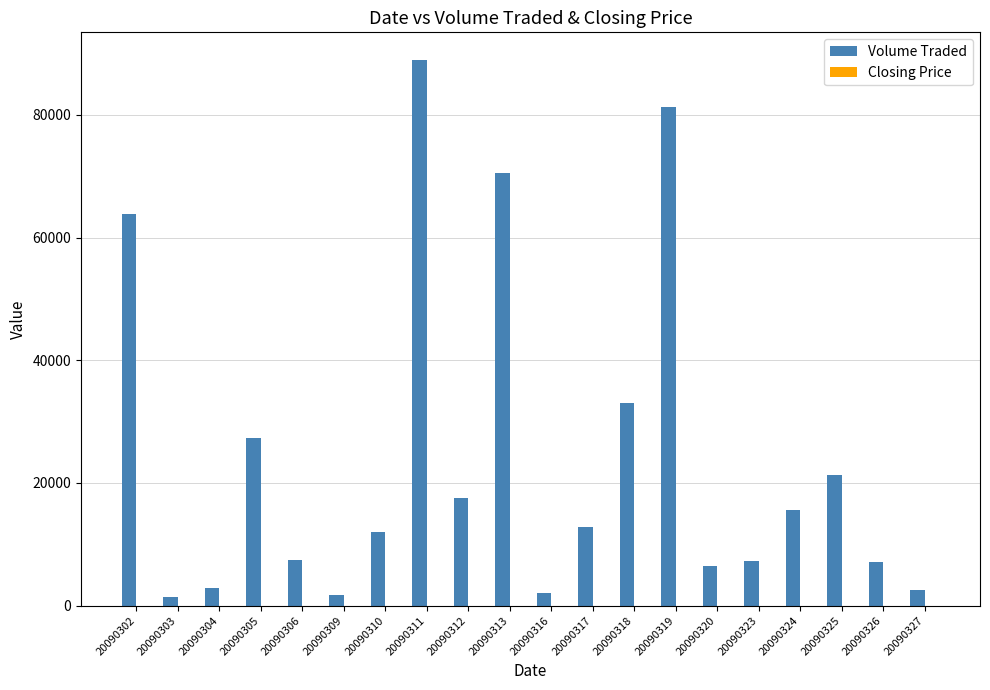

True or false: Volume Traded has a value of 7300.0 at 20090323.

True